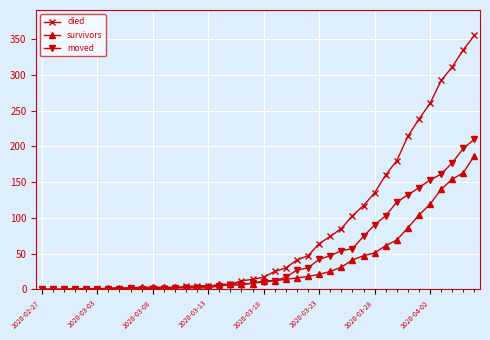

List the series in order of their peak value, lowest first.

survivors, moved, died